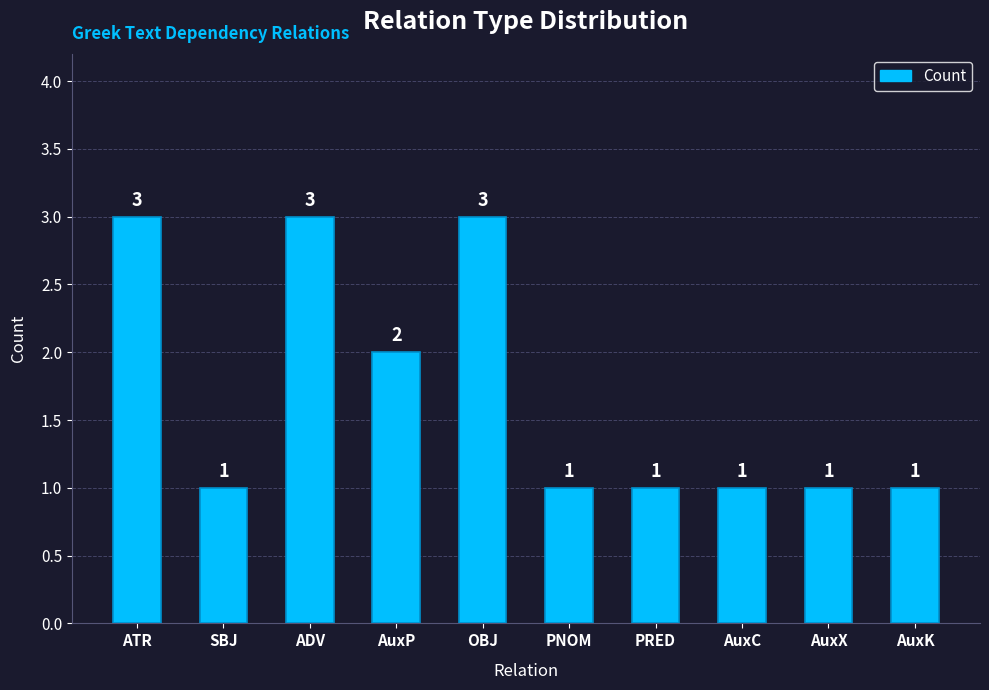

Does the chart contain any negative values?

No